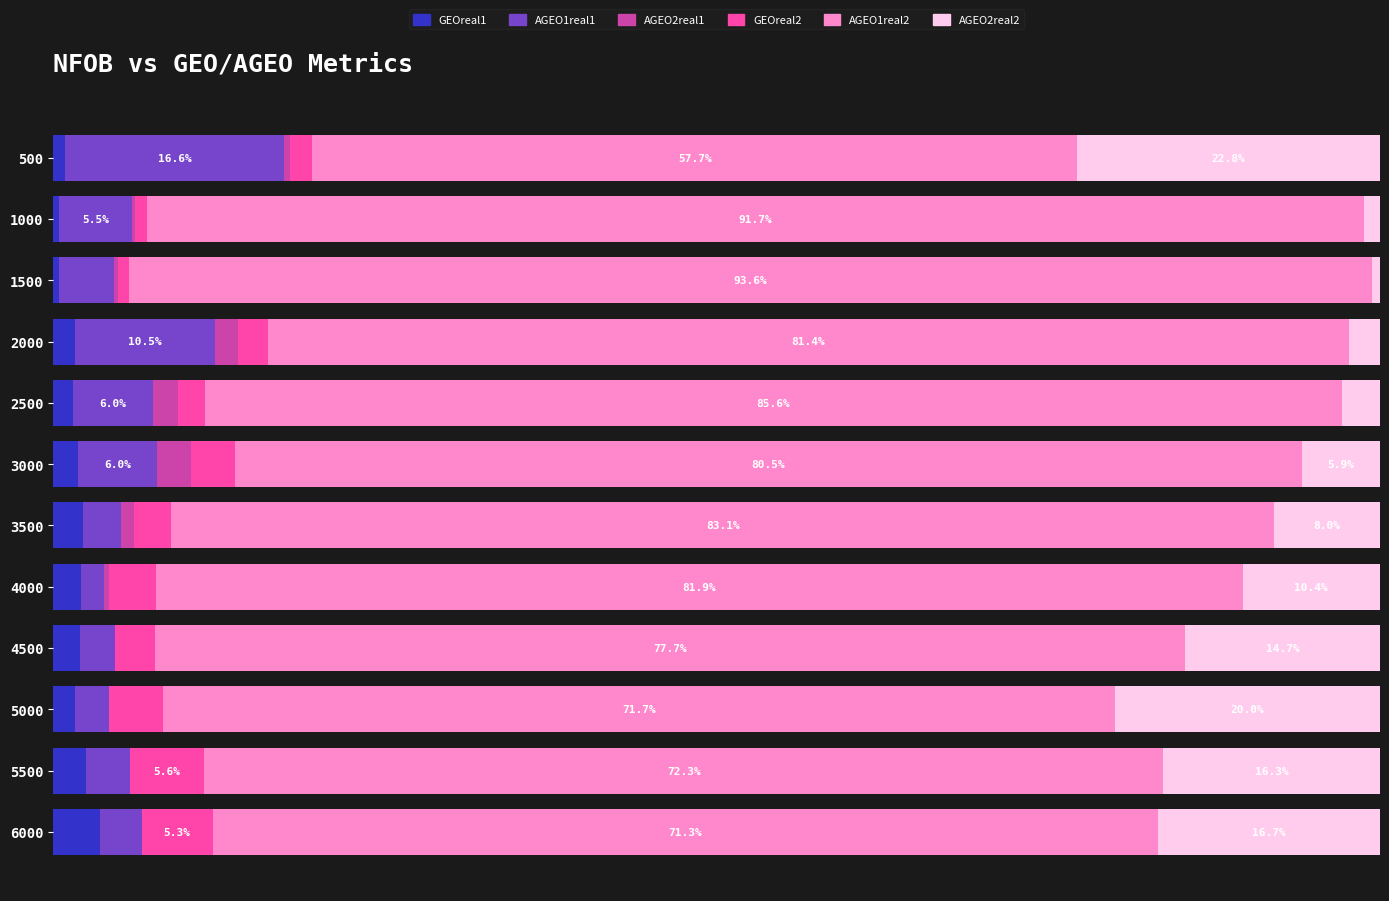

What are all the series names shown in the legend?

GEOreal1, AGEO1real1, AGEO2real1, GEOreal2, AGEO1real2, AGEO2real2